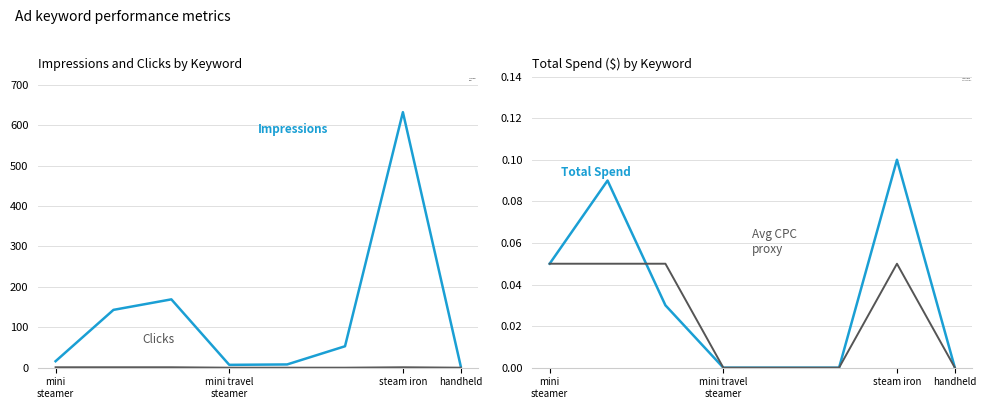

Which series has the widest spread of values?

Impressions